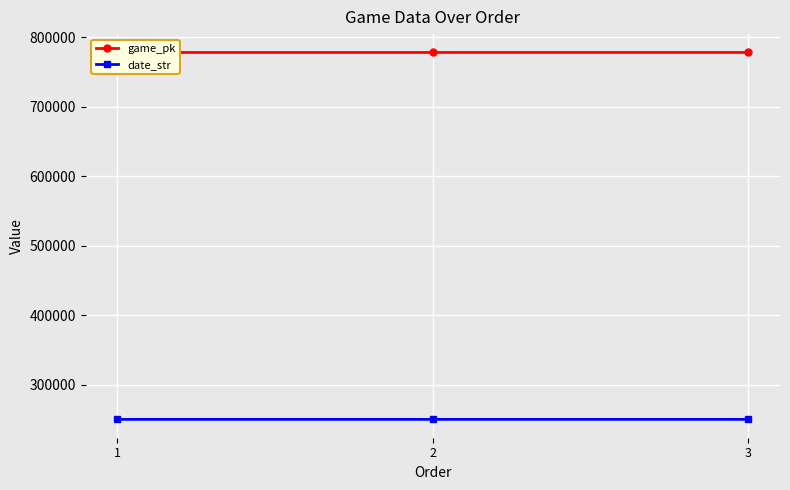

Is this an area chart (filled region under the line)?

No